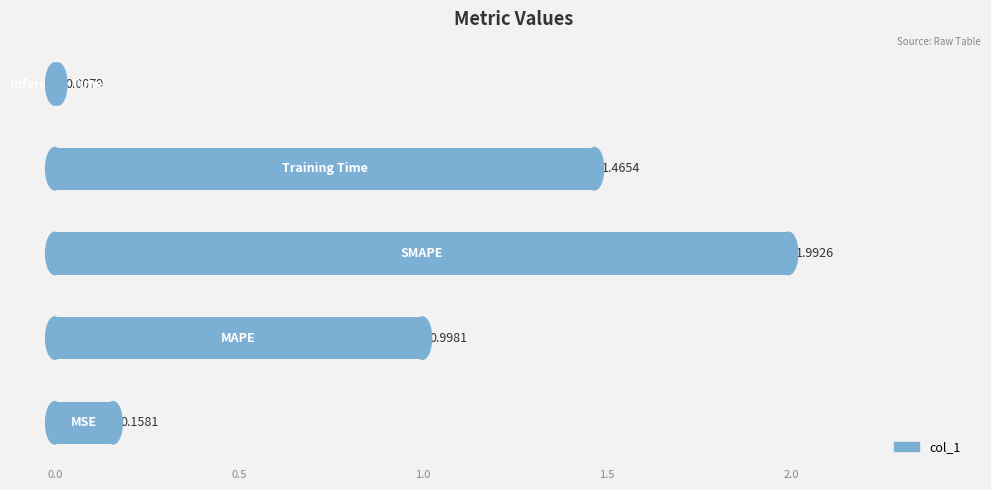

What is the difference between the maximum and minimum values?

2.0